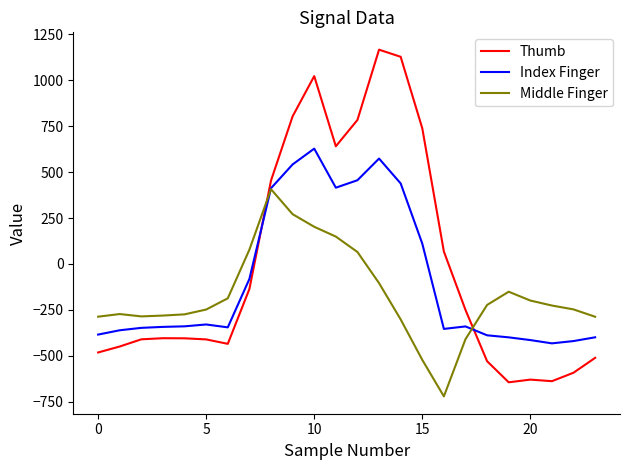

What is the maximum value for Middle Finger?

407.2